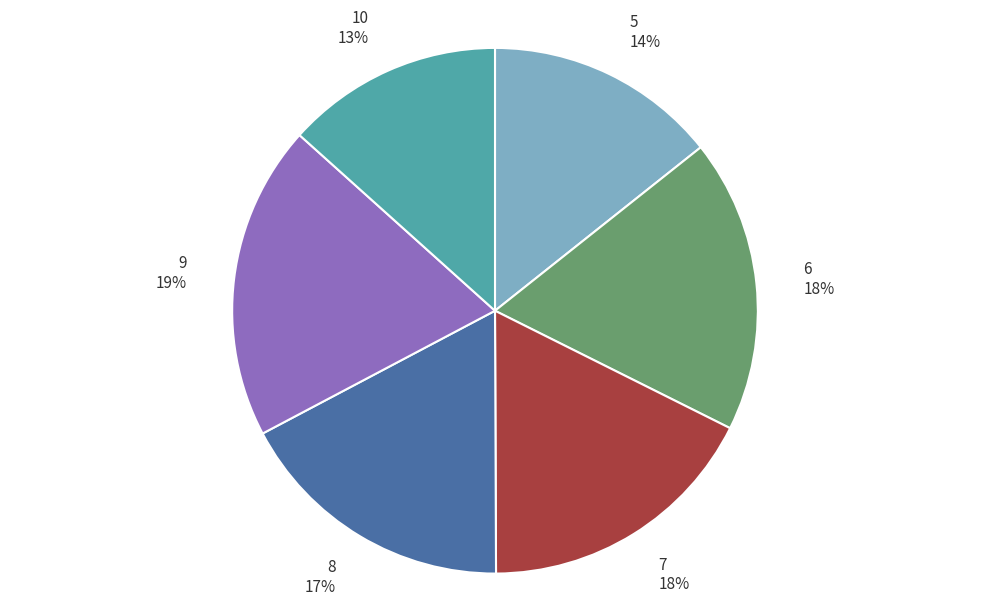

Combined, do 8 and 10 account for over 50%?

No